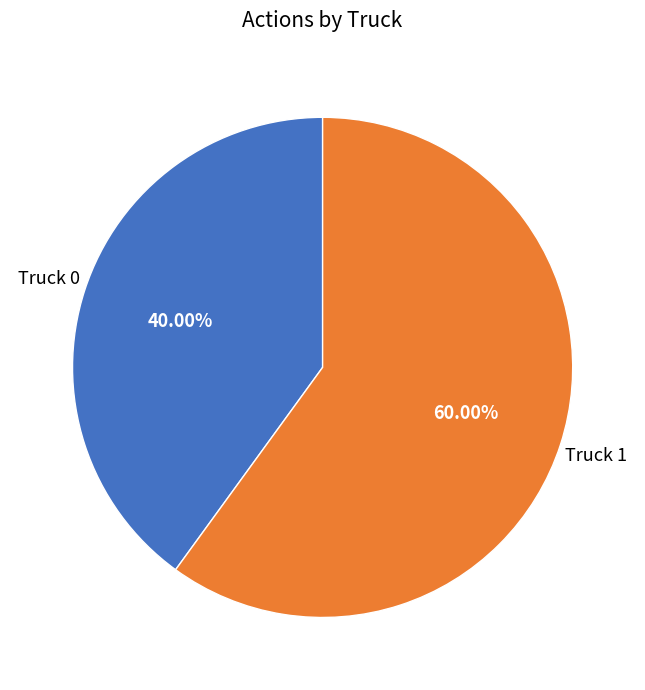

Does any single category account for the majority?

Yes